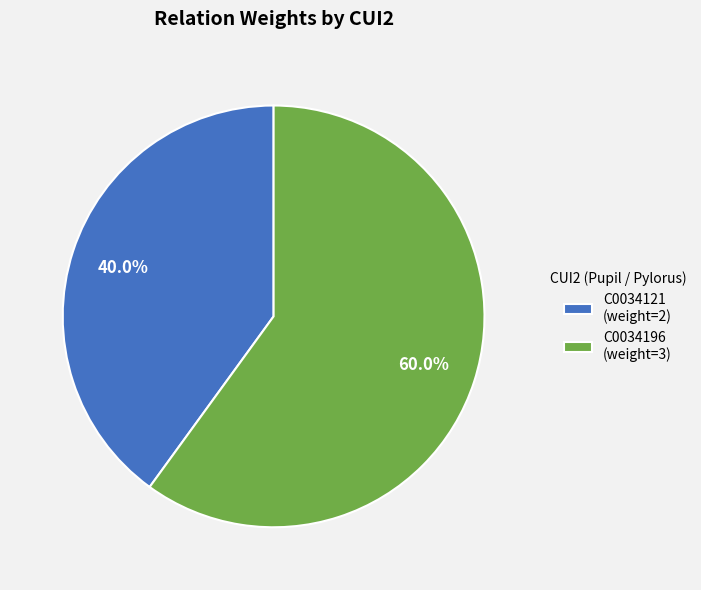

What percentage is the C0034121 slice, to the nearest percent?

40%